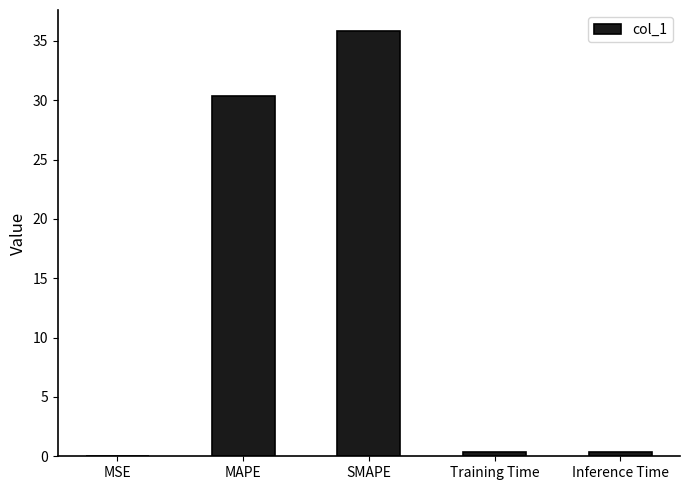

Between MAPE and SMAPE, which is larger?

SMAPE